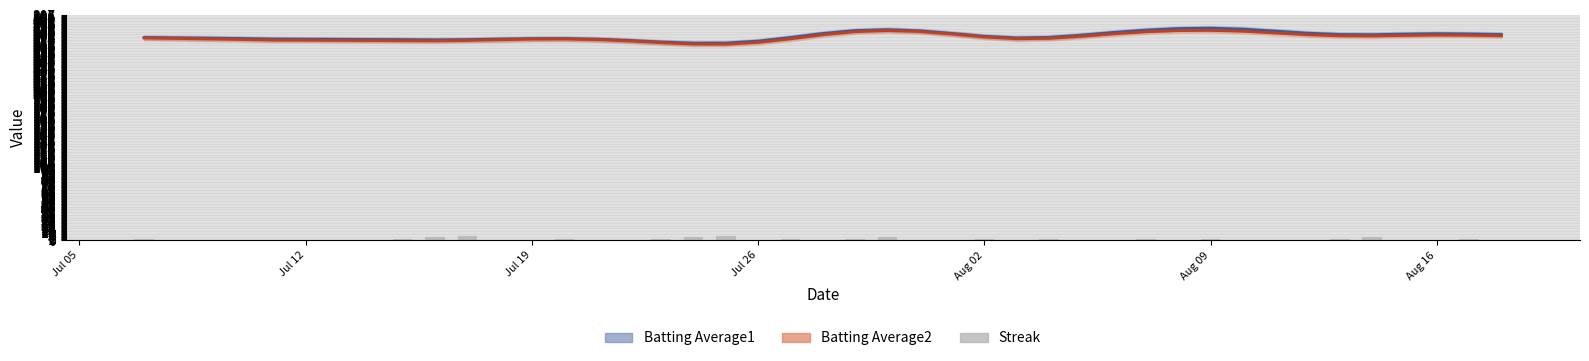

True or false: the data shows 1 at 10.

False